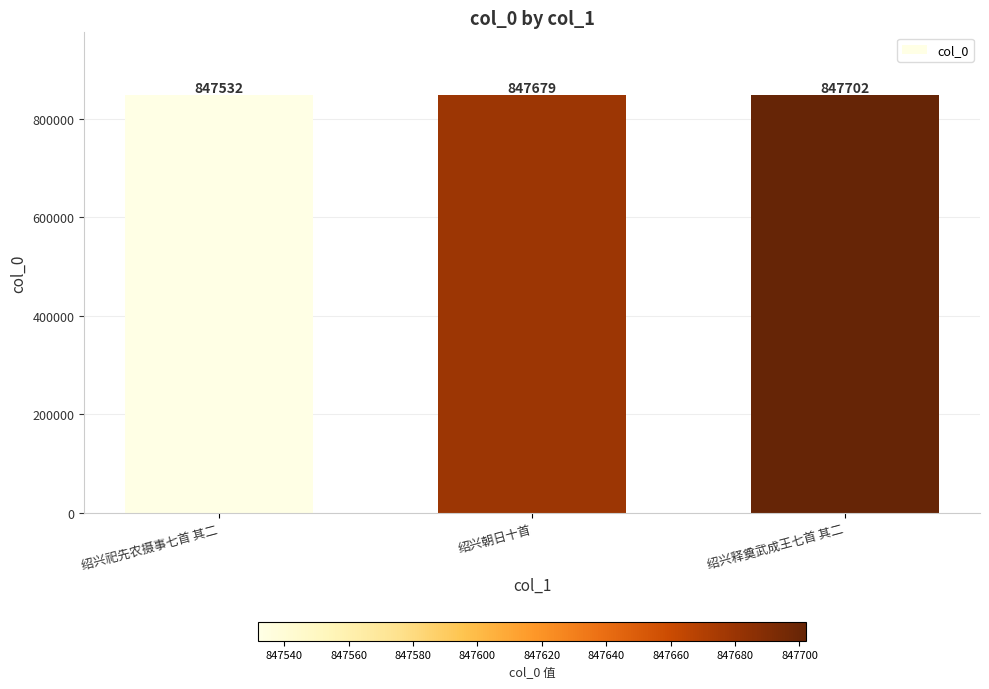

What is the value of the 3rd bar from the left?

847702